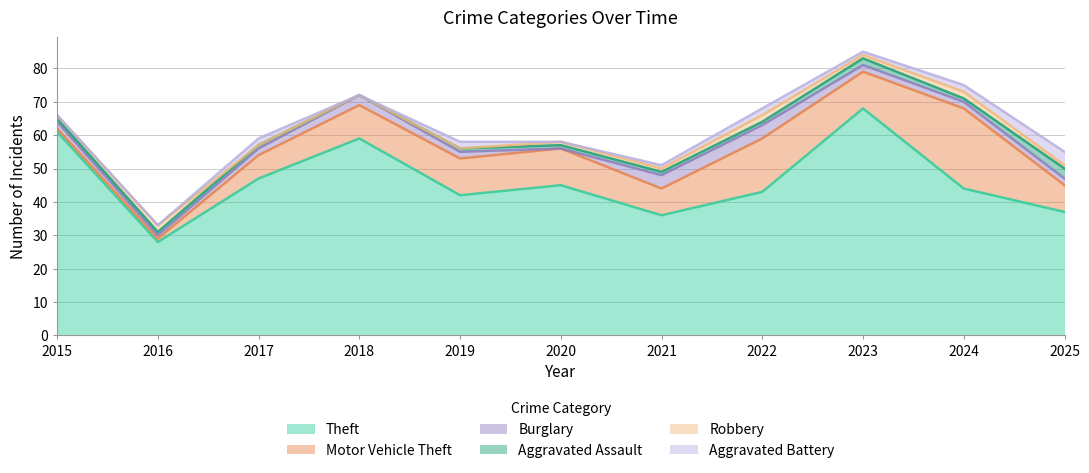

How many data points in Robbery are above 1?

3